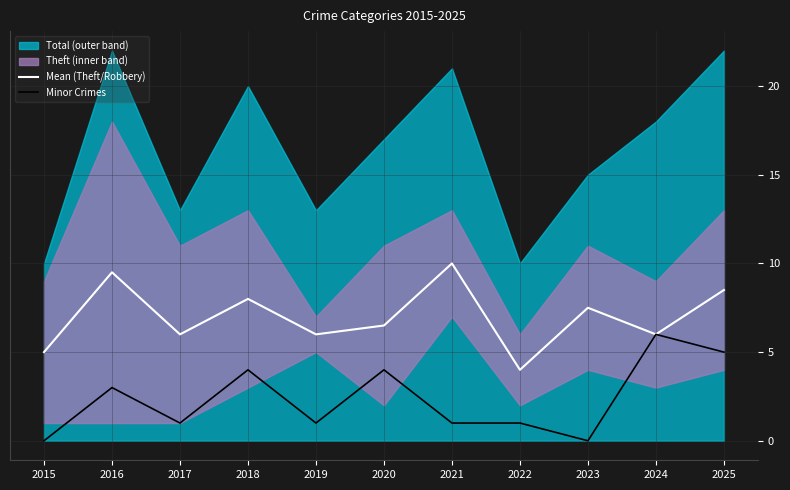

Reading right to left, extract all data points from this chart.

Mean (Theft/Robbery): 2025=8.5	2024=6.0	2023=7.5	2022=4.0	2021=10.0	2020=6.5	2019=6.0	2018=8.0	2017=6.0	2016=9.5	2015=5.0
Minor Crimes: 2025=5.0	2024=6.0	2023=0.0	2022=1.0	2021=1.0	2020=4.0	2019=1.0	2018=4.0	2017=1.0	2016=3.0	2015=0.0